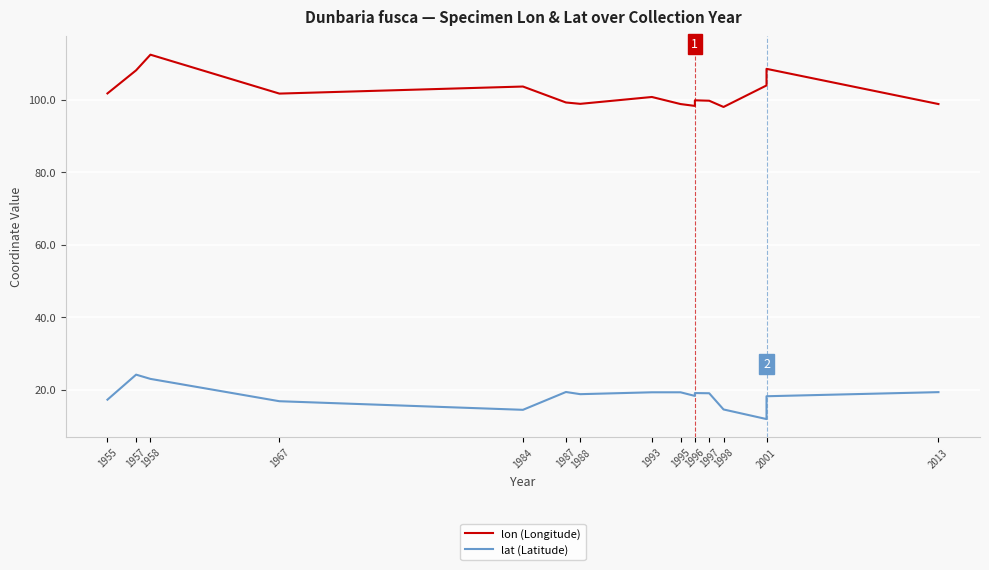

What is the spread (max minus min) of values at 1988?

80.1